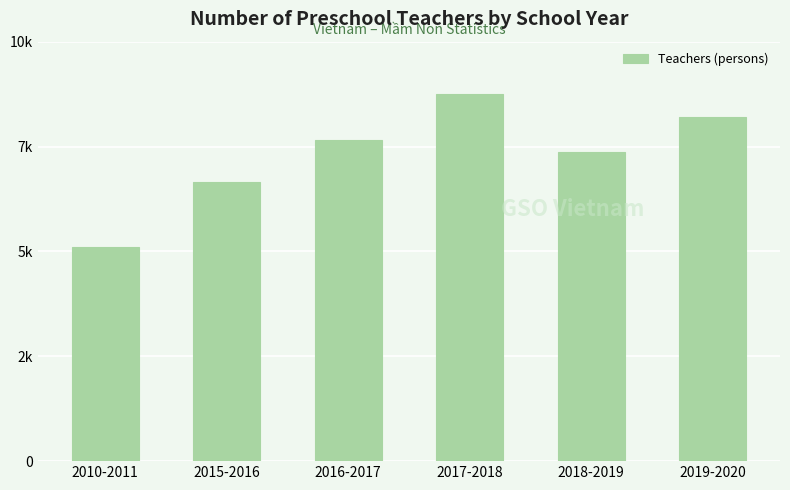

Are the bars horizontal?

No